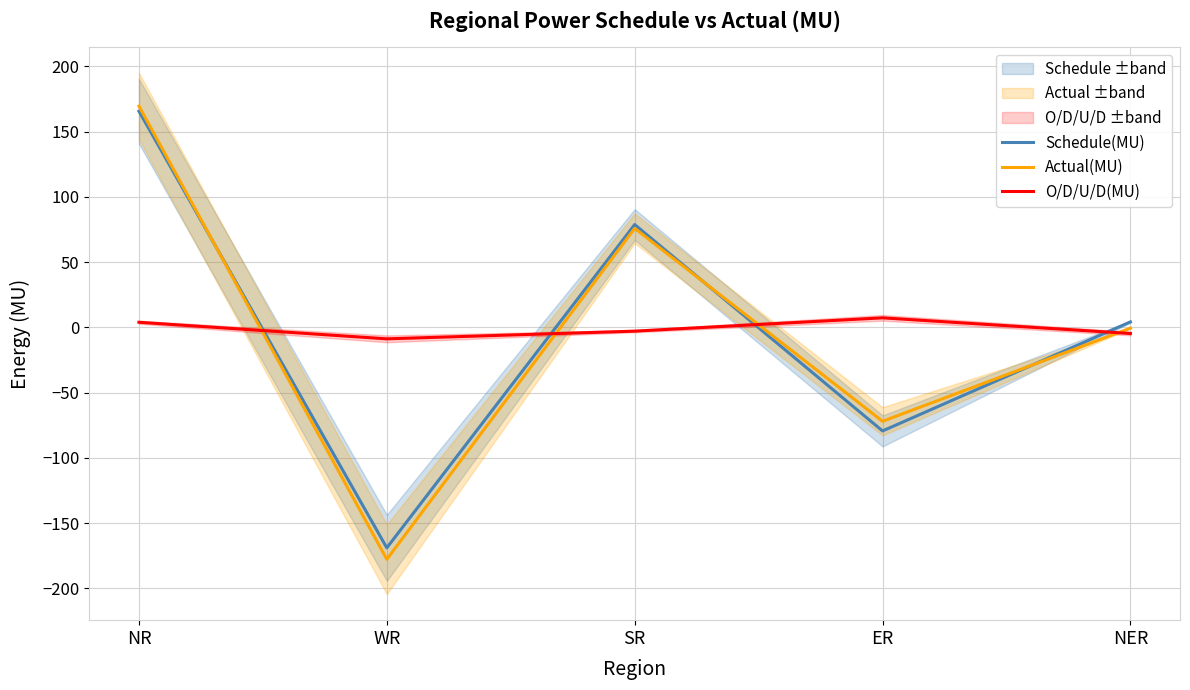

What is the sum of the Schedule(MU) values at NER and ER?

-75.2